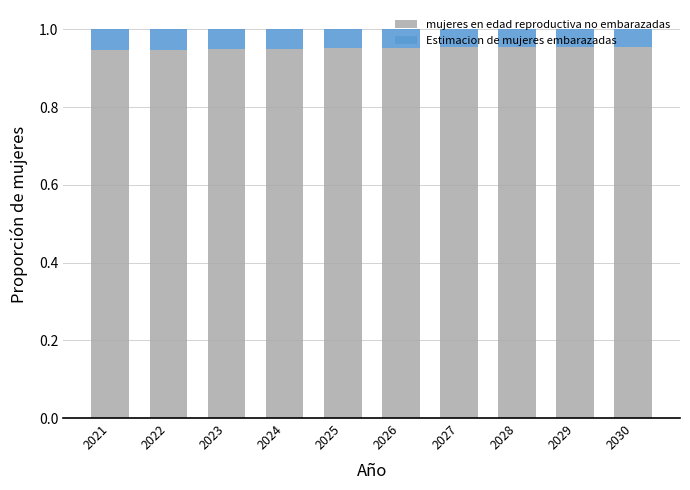

What is the sum of all mujeres en edad reproductiva no embarazadas values?

9.5